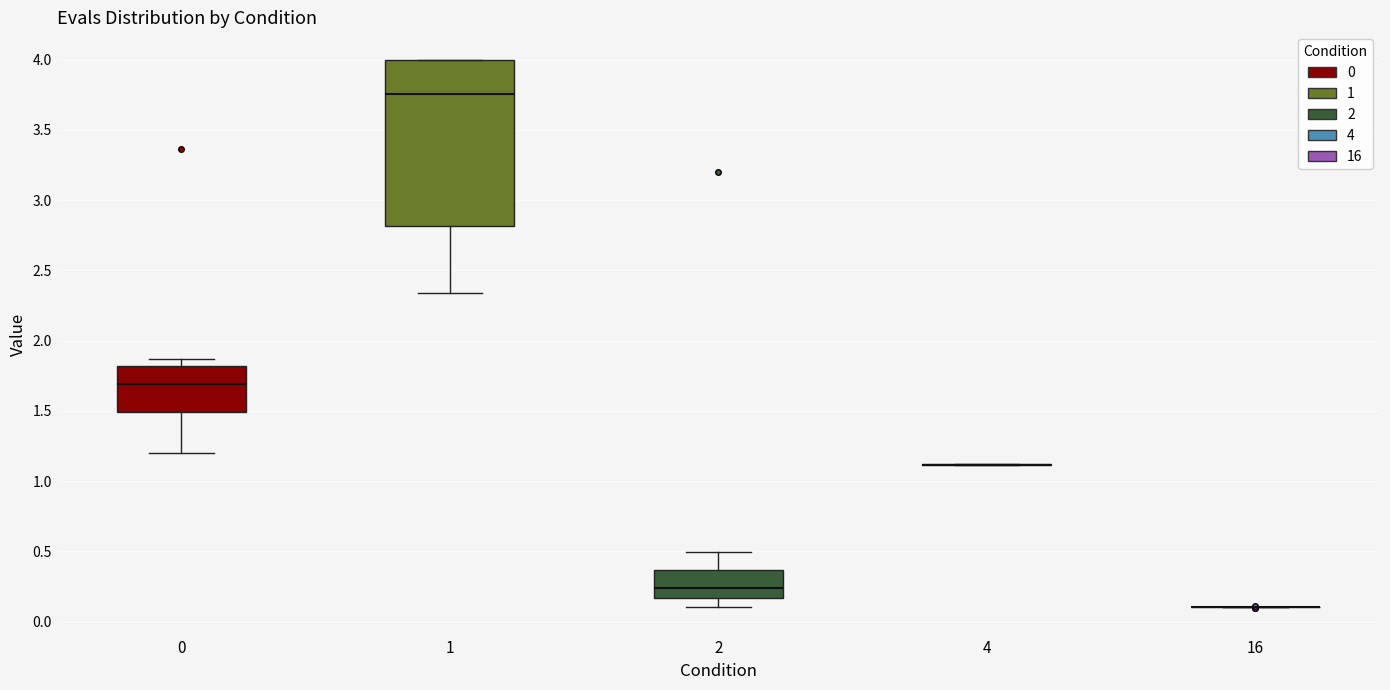

Comparing the boxes themselves (not the whiskers), which one is the tallest?

1